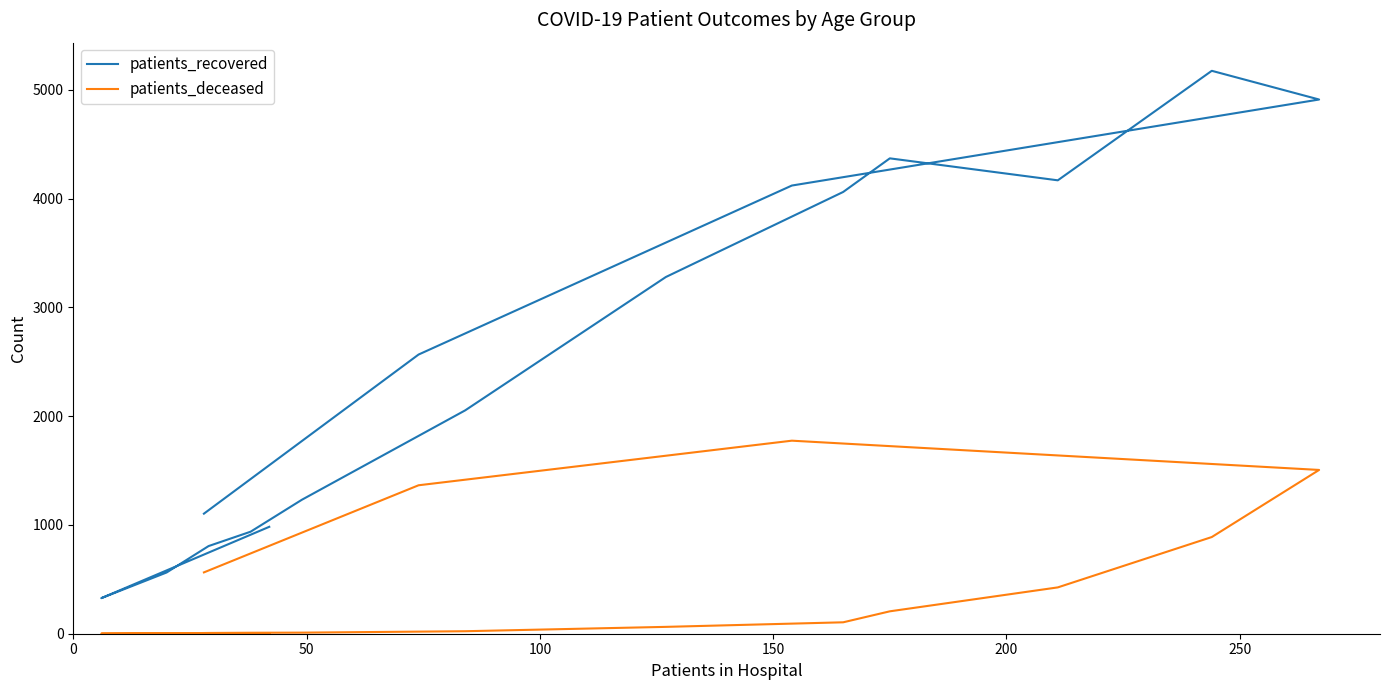

True or false: patients_deceased and patients_recovered cross at least once.

False